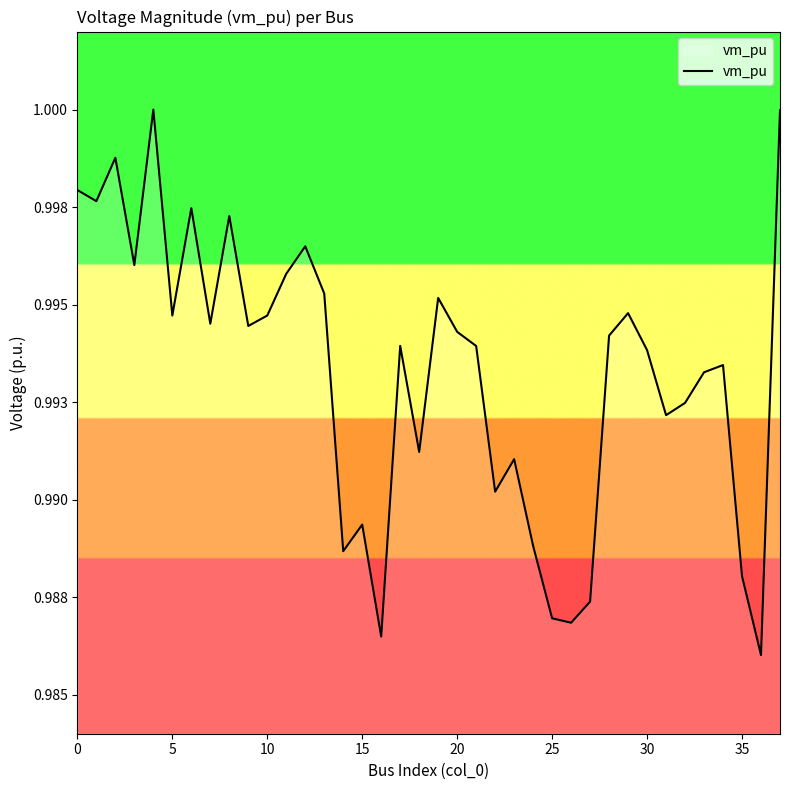

Is this an area chart (filled region under the line)?

Yes